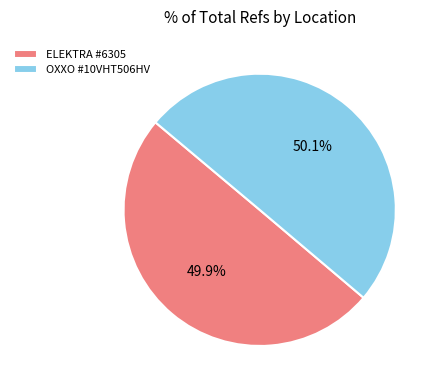

What is the ratio of the value at OXXO #10VHT506HV to the value at ELEKTRA #6305?

1.0